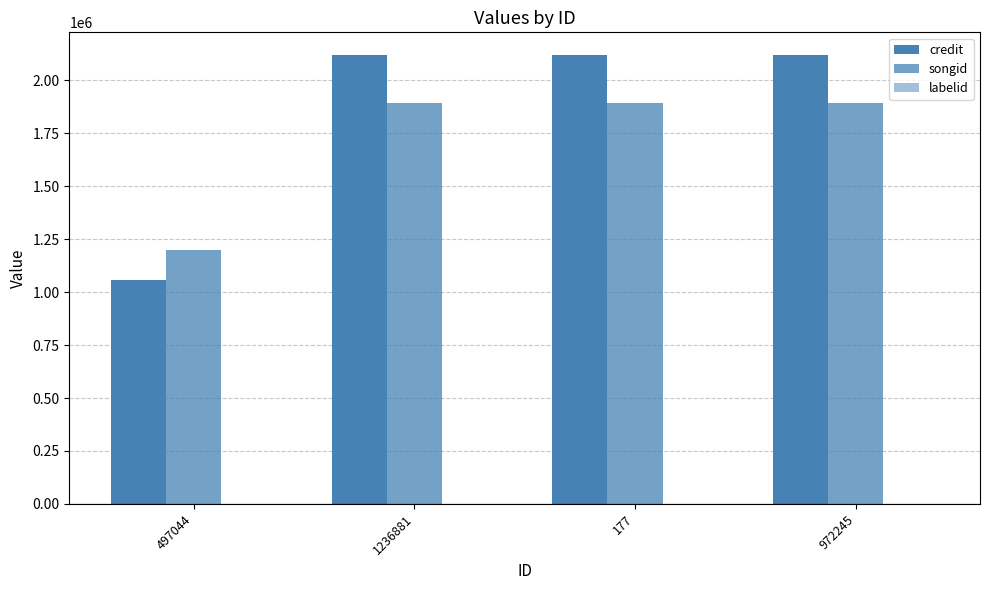

Is it true that labelid equals -1 at 972245?

True